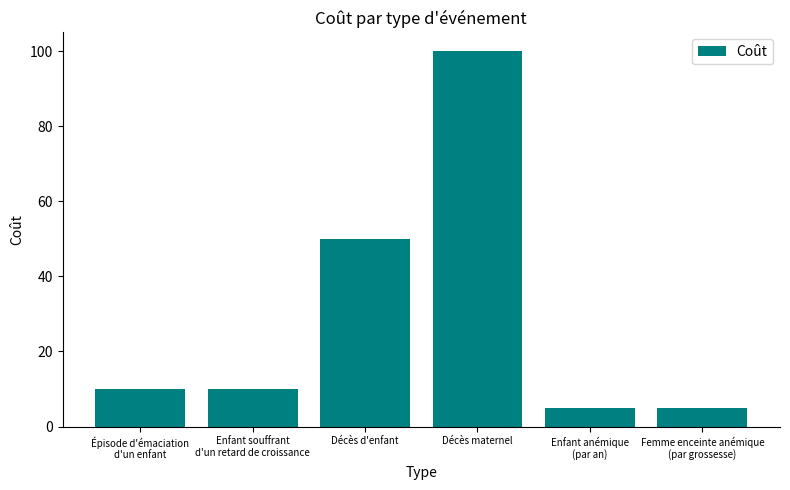

What is the difference between the values at Femme enceinte anémique
(par grossesse) and Décès d'enfant?

45